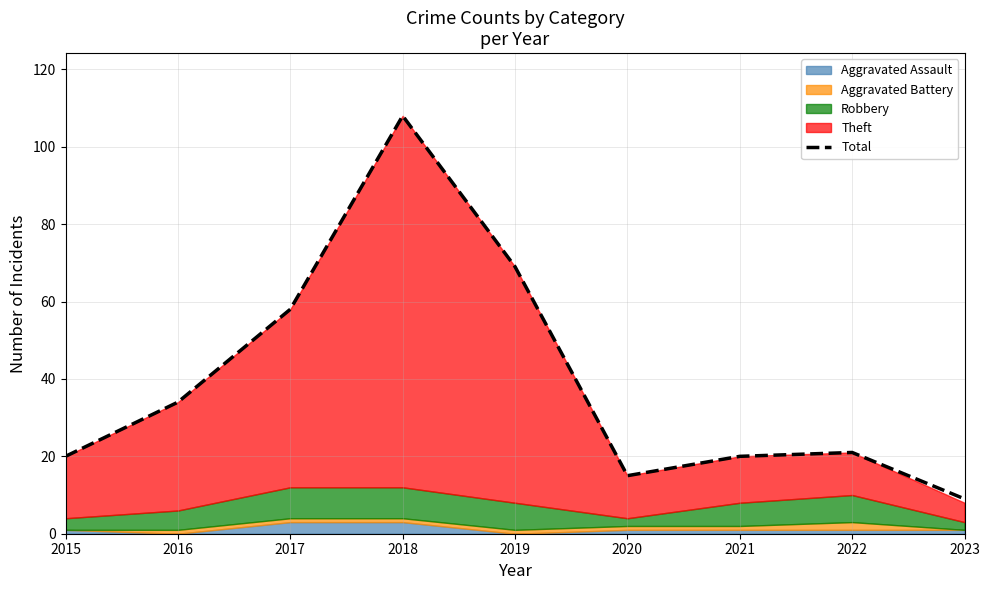

Reading right to left, list all the values displayed in this chart.

2023=9	2022=21	2021=20	2020=15	2019=69	2018=108	2017=58	2016=34	2015=20